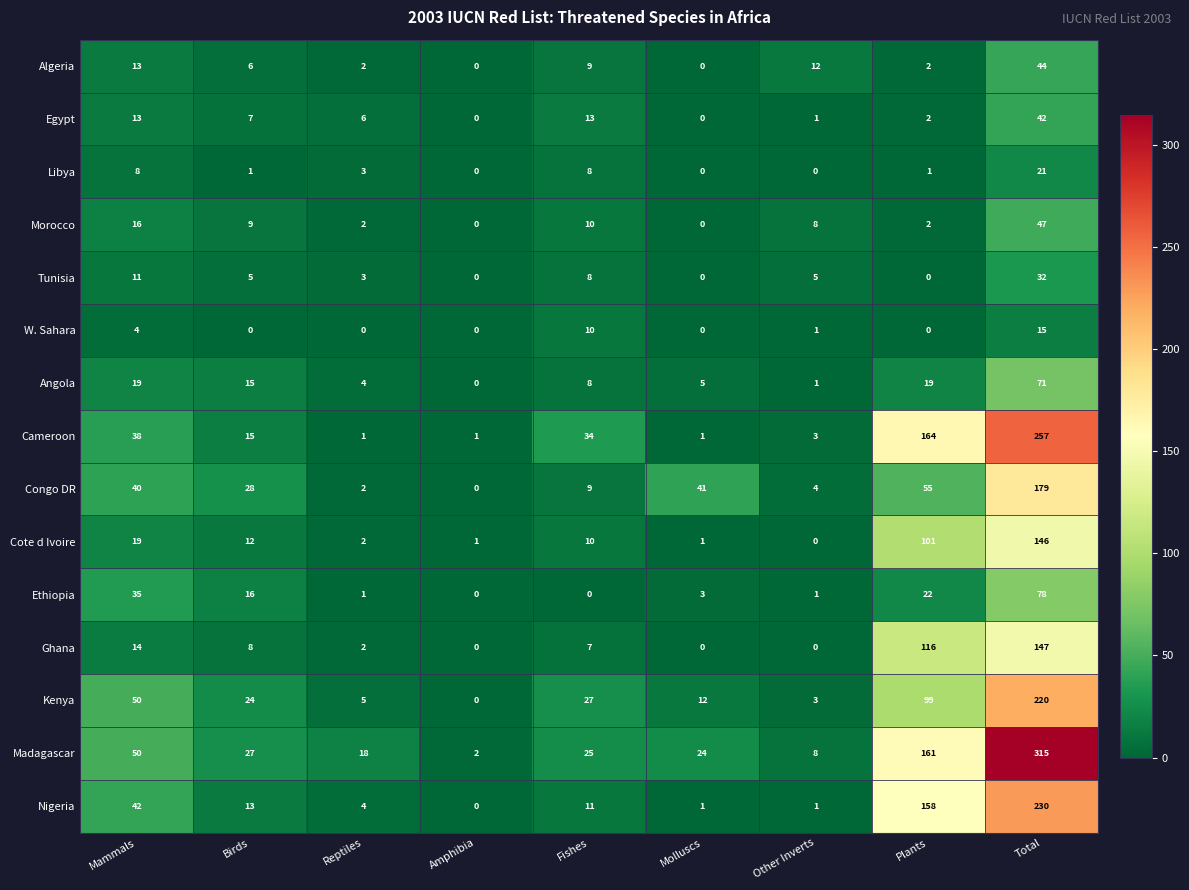

At which label does Nigeria reach its peak?

Total